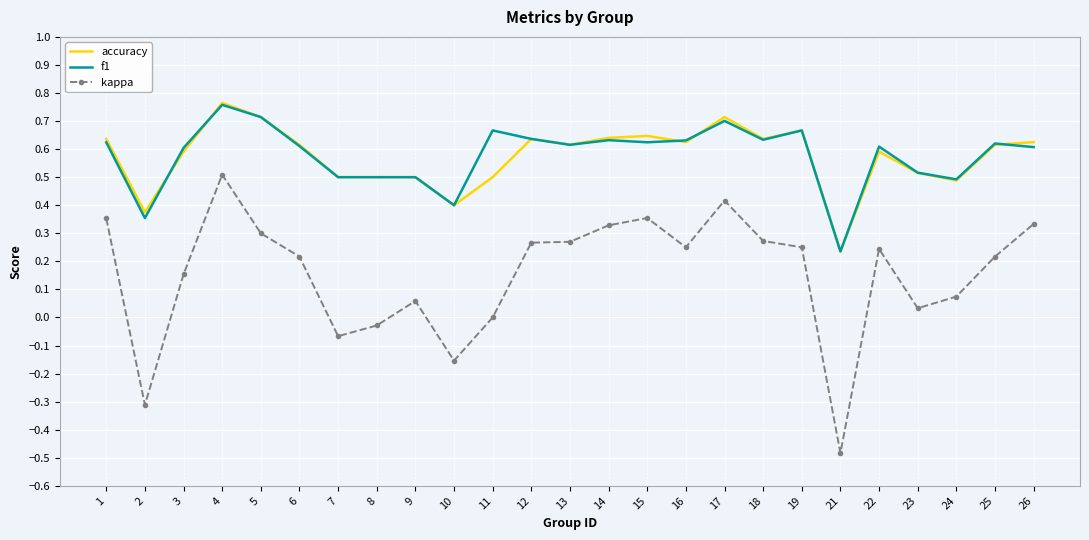

Where does the kappa series first go above 0?

1